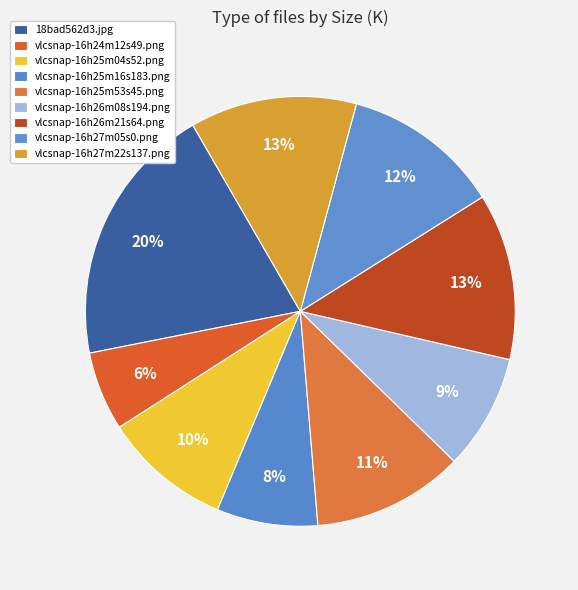

What percentage is the vlcsnap-16h25m16s183.png slice, to the nearest percent?

8%